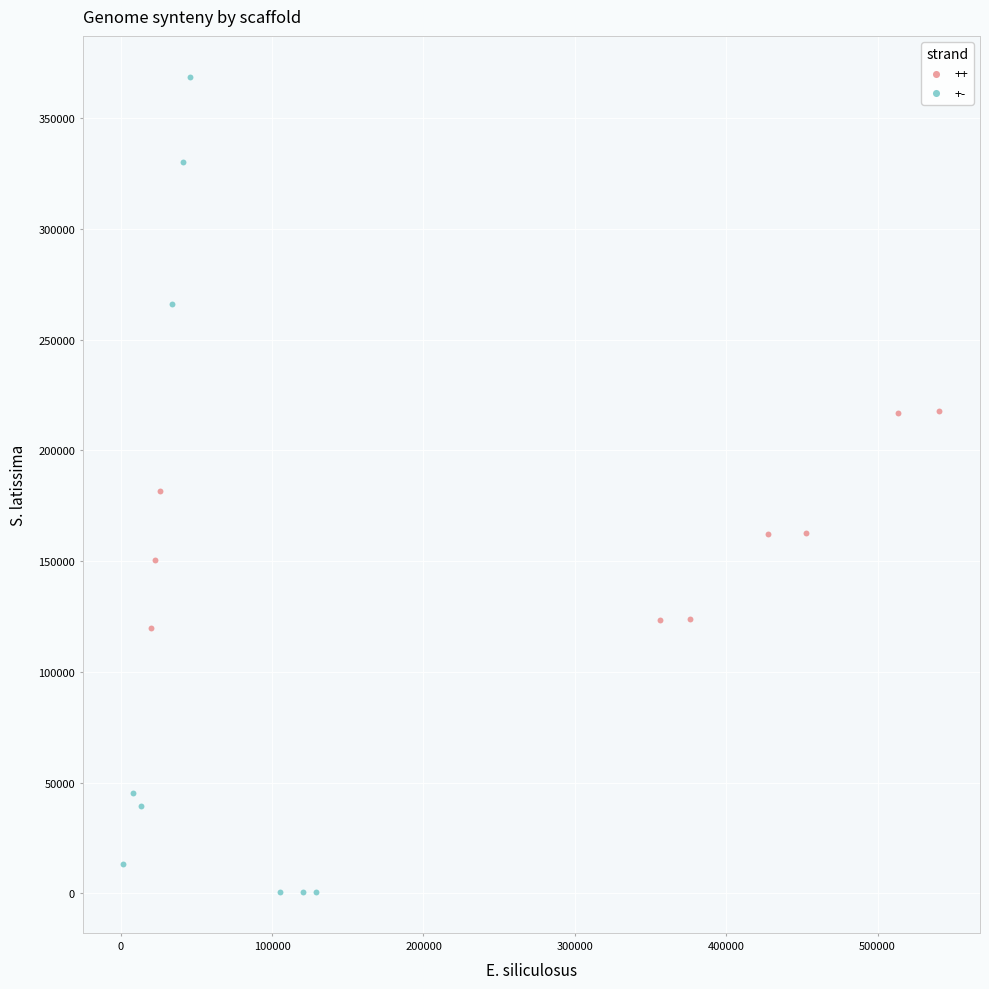

What are all the series names shown in the legend?

++, +-